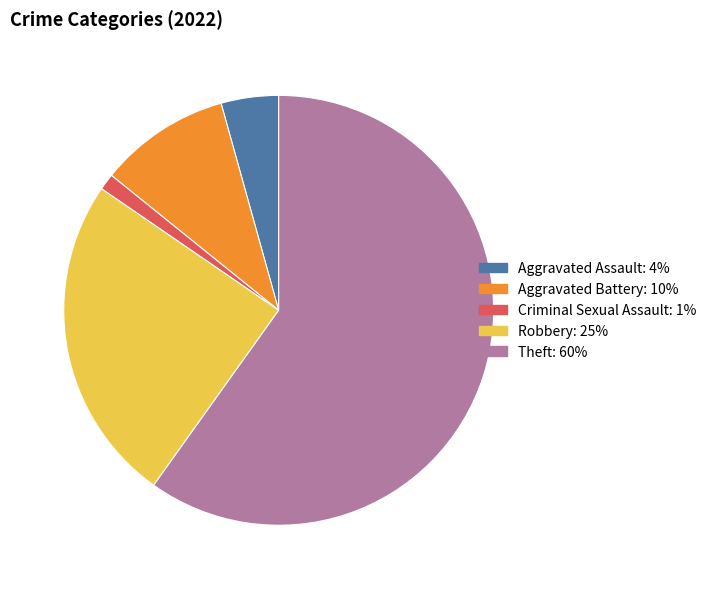

Is there a majority slice in this chart?

Yes